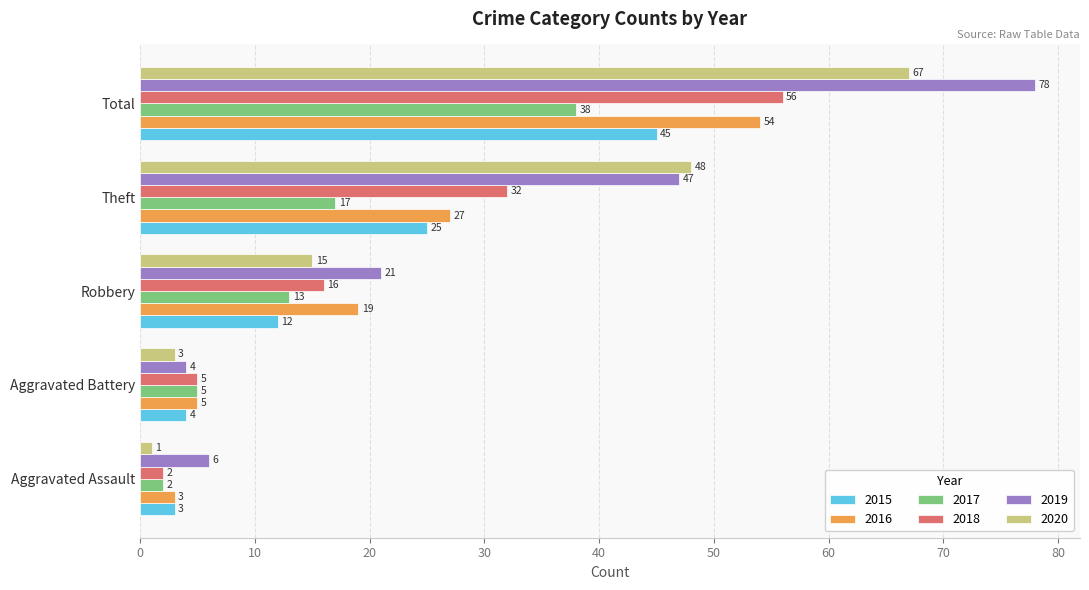

At which label does 2015 reach its peak?

Total